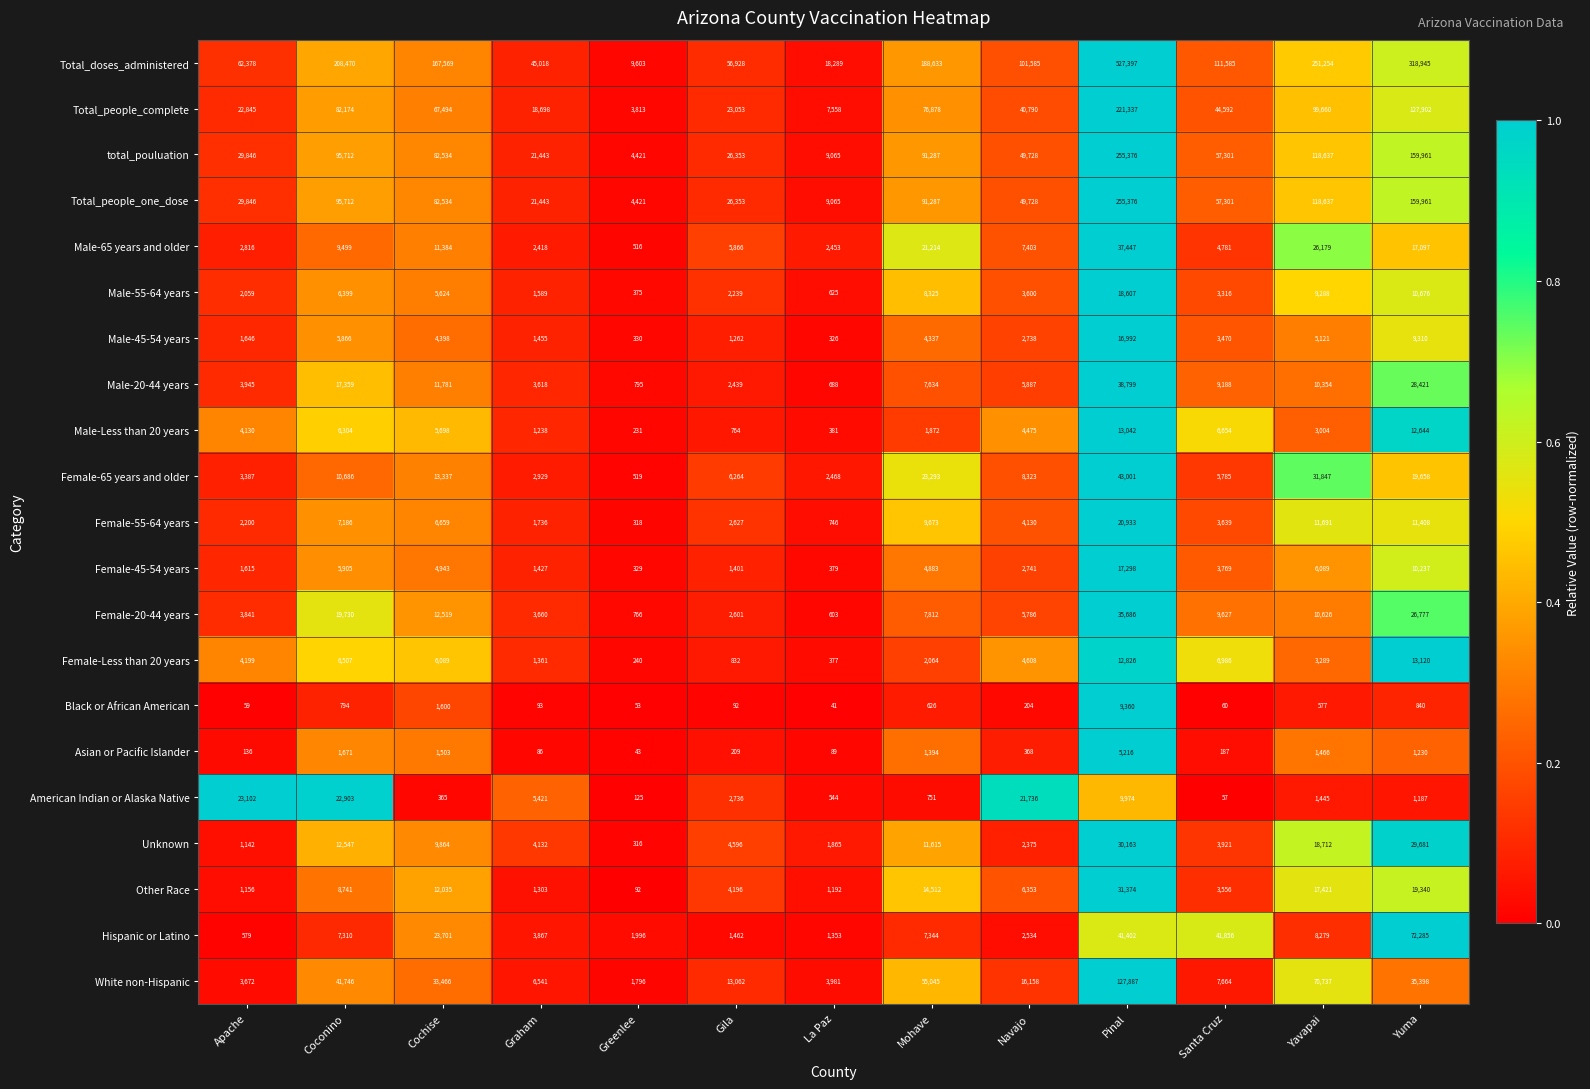

The Total_people_one_dose series shows 29846 at Apache. True or false?

True